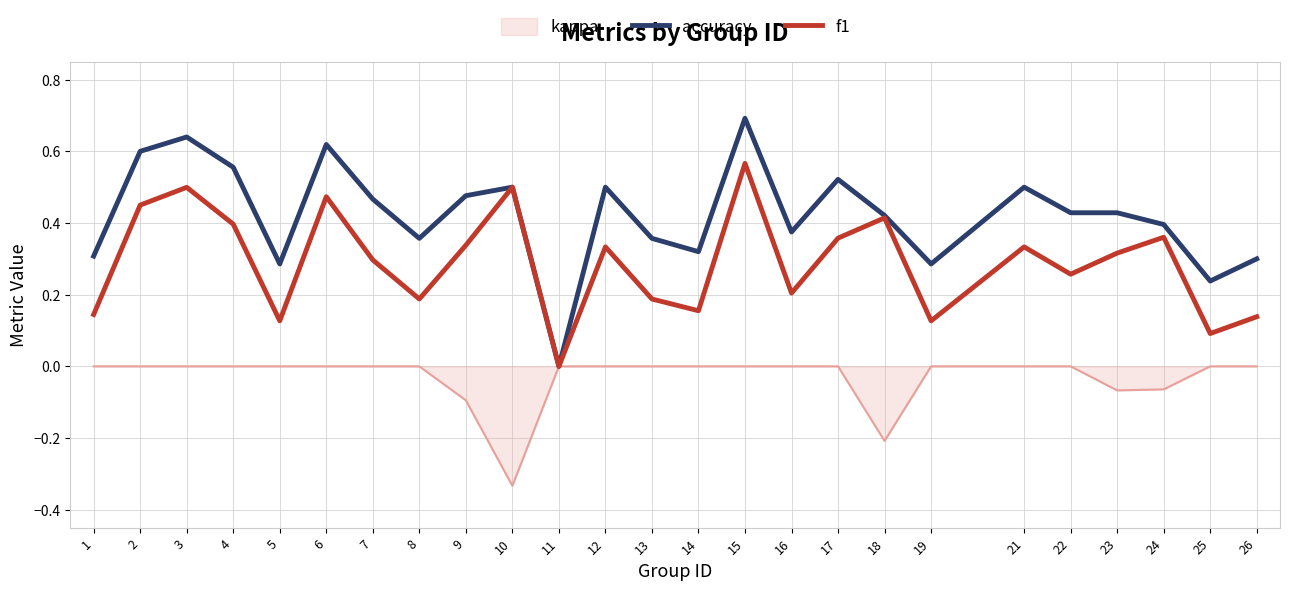

Which series changed the most between 21 and 22?

f1